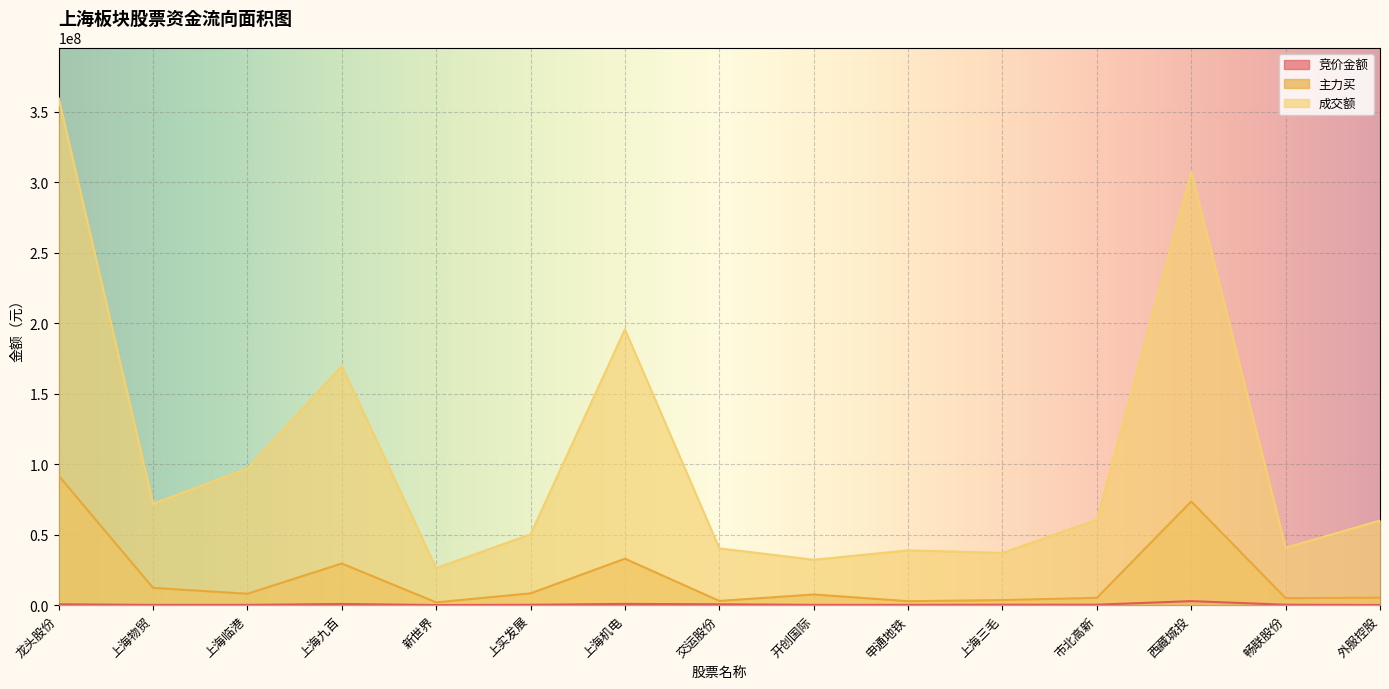

True or false: 成交额 and 竞价金额 intersect in this chart.

False